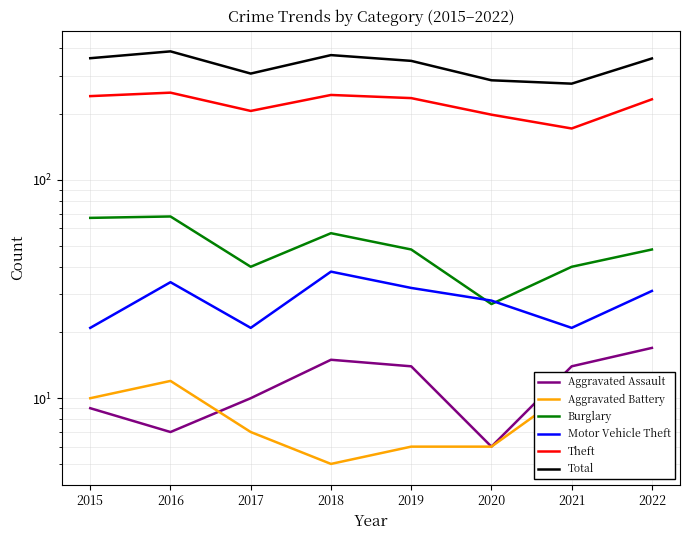

True or false: Burglary has a value of 54 at 2021.

False